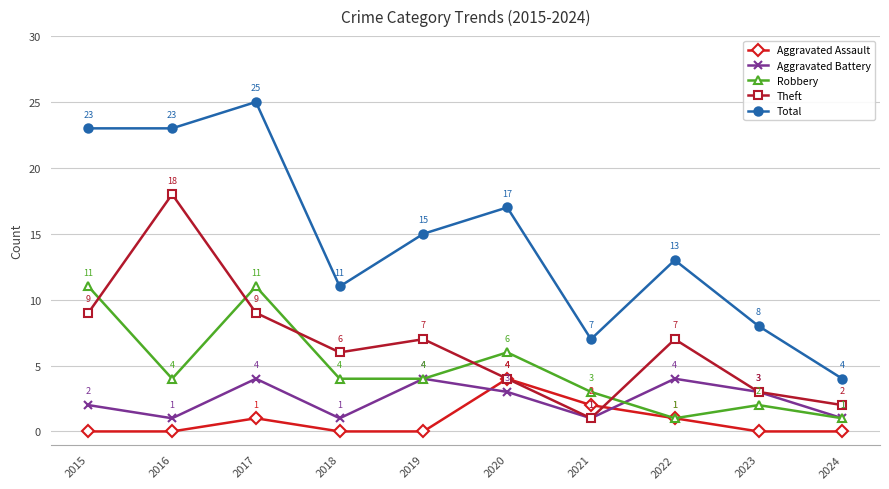

Reading left to right, what are all the values shown in this chart?

Aggravated Assault: 2015=0	2016=0	2017=1	2018=0	2019=0	2020=4	2021=2	2022=1	2023=0	2024=0
Aggravated Battery: 2015=2	2016=1	2017=4	2018=1	2019=4	2020=3	2021=1	2022=4	2023=3	2024=1
Robbery: 2015=11	2016=4	2017=11	2018=4	2019=4	2020=6	2021=3	2022=1	2023=2	2024=1
Theft: 2015=9	2016=18	2017=9	2018=6	2019=7	2020=4	2021=1	2022=7	2023=3	2024=2
Total: 2015=23	2016=23	2017=25	2018=11	2019=15	2020=17	2021=7	2022=13	2023=8	2024=4